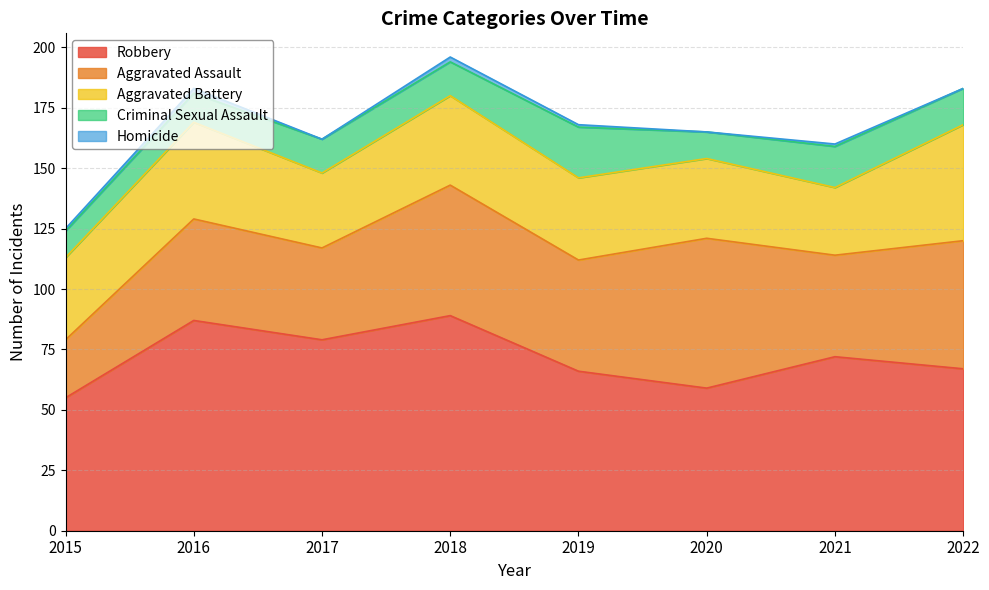

At how many categories does at least one series exceed 84?

2